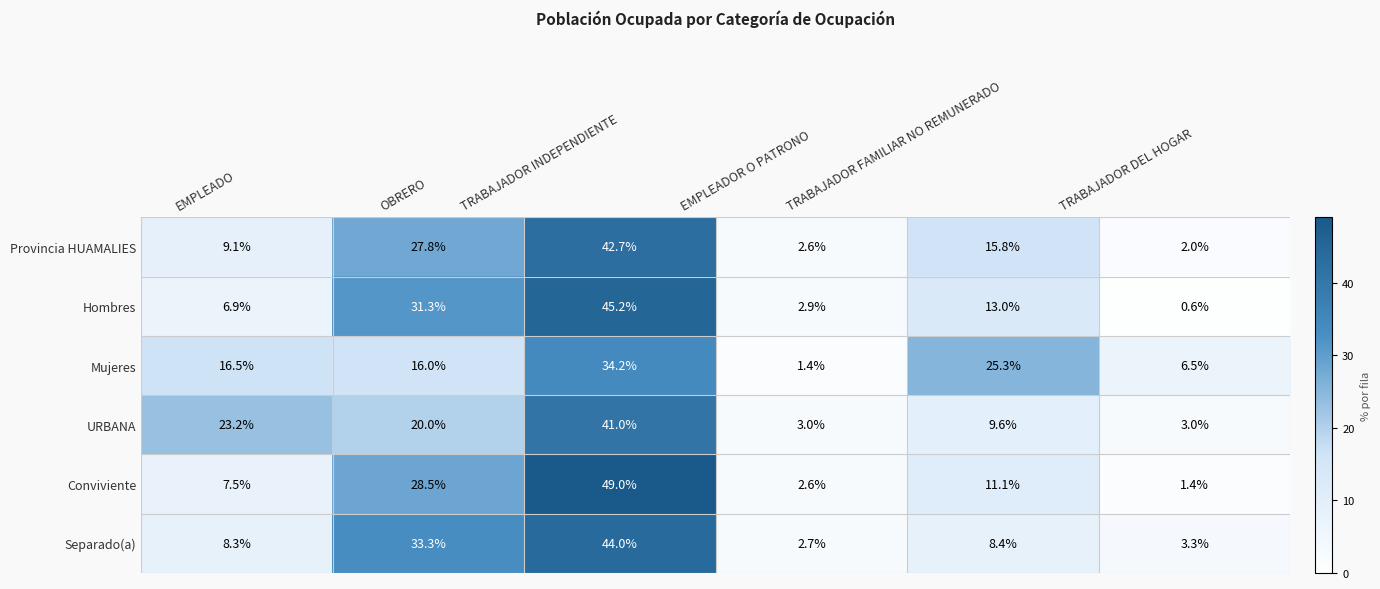

What is the total value across all series at TRABAJADOR DEL HOGAR?

16.8